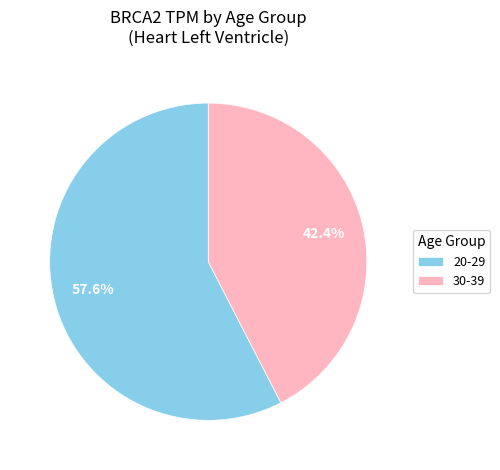

How many slices are in this pie chart?

2